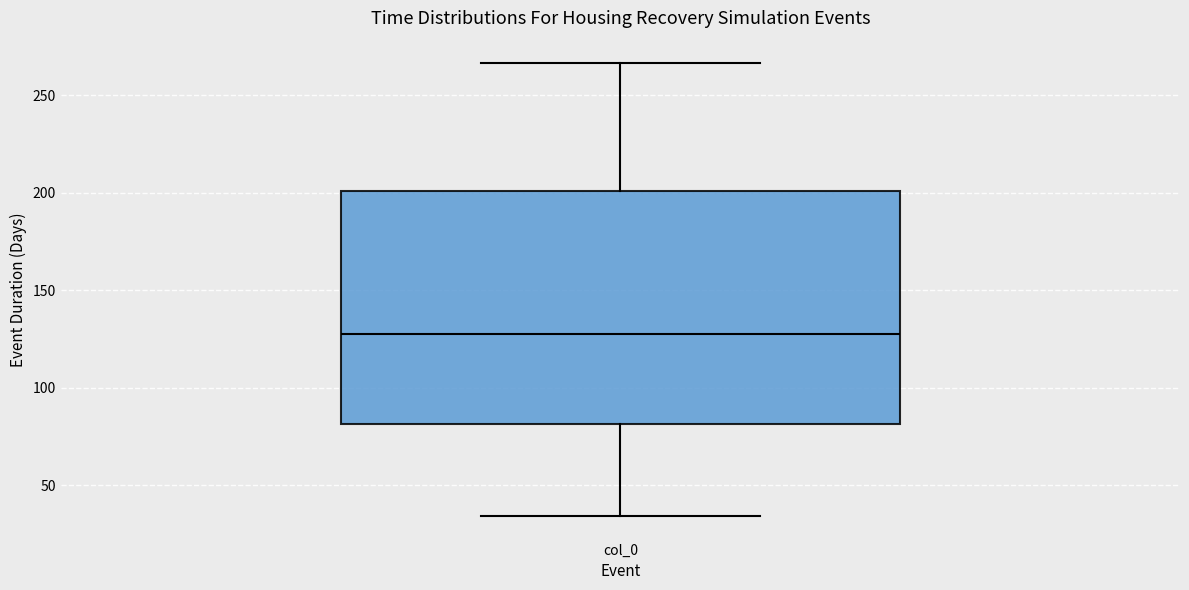

Where is the upper edge of the box for col_0 on the y-axis? The values are not printed on the chart, so give them approximately, as read against the axis.

200